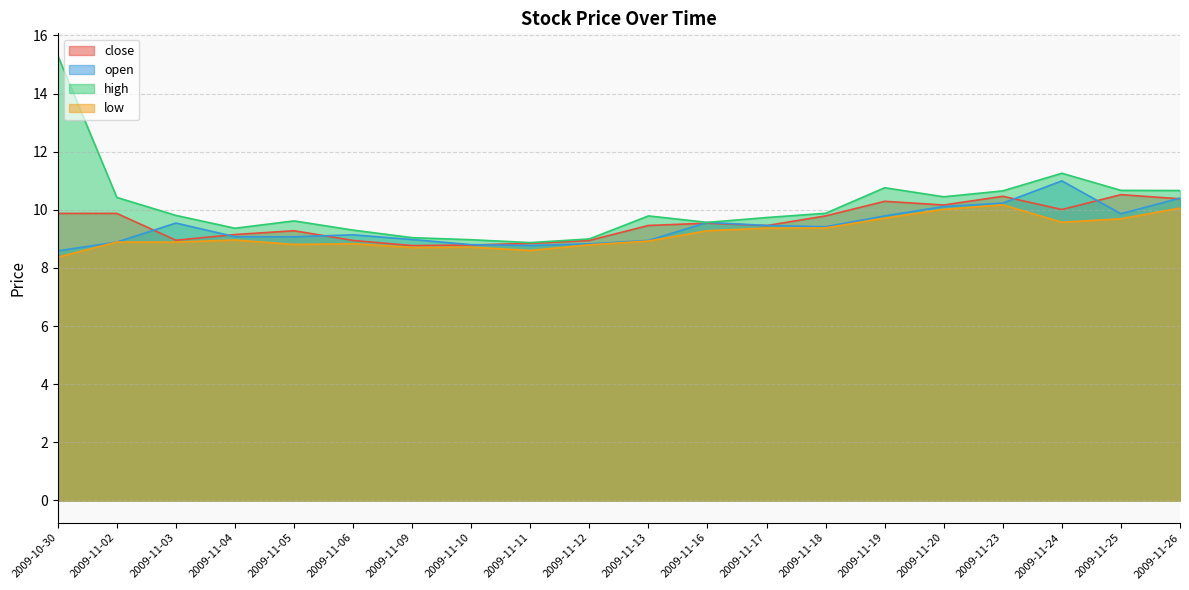

What is the label of the 3rd point from the right?

2009-11-24